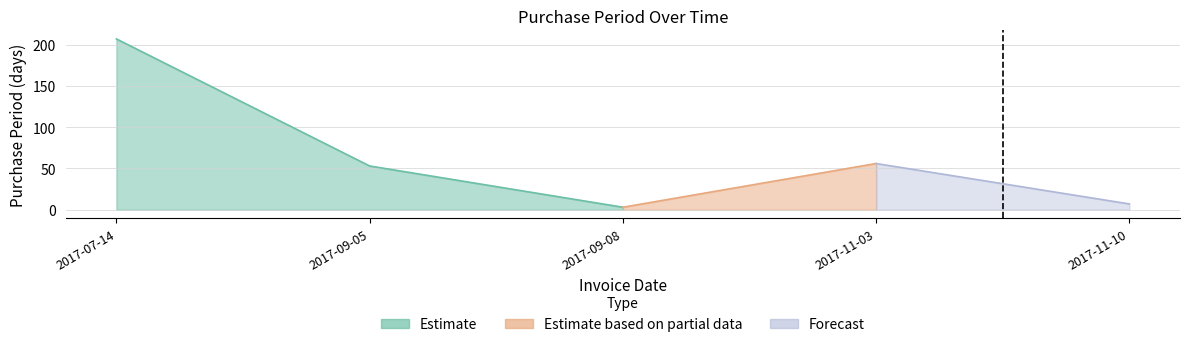

Reading left to right, transcribe all the data shown in this chart.

2017-07-14=207	2017-09-05=53	2017-09-08=3	2017-11-03=56	2017-11-10=7